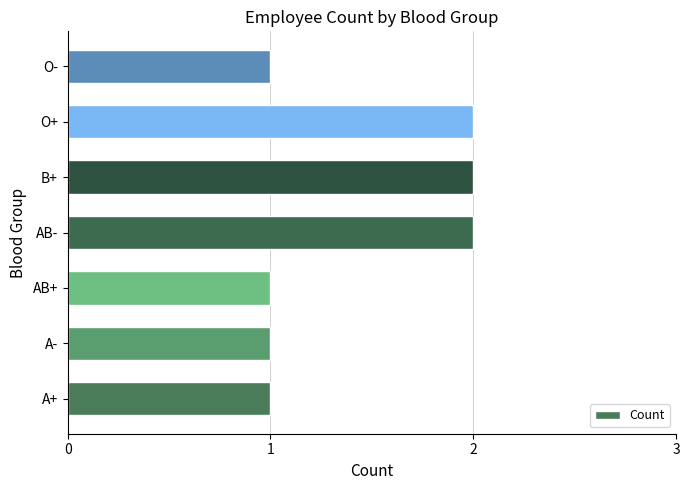

What is the sum of the values at B+ and AB-?

4